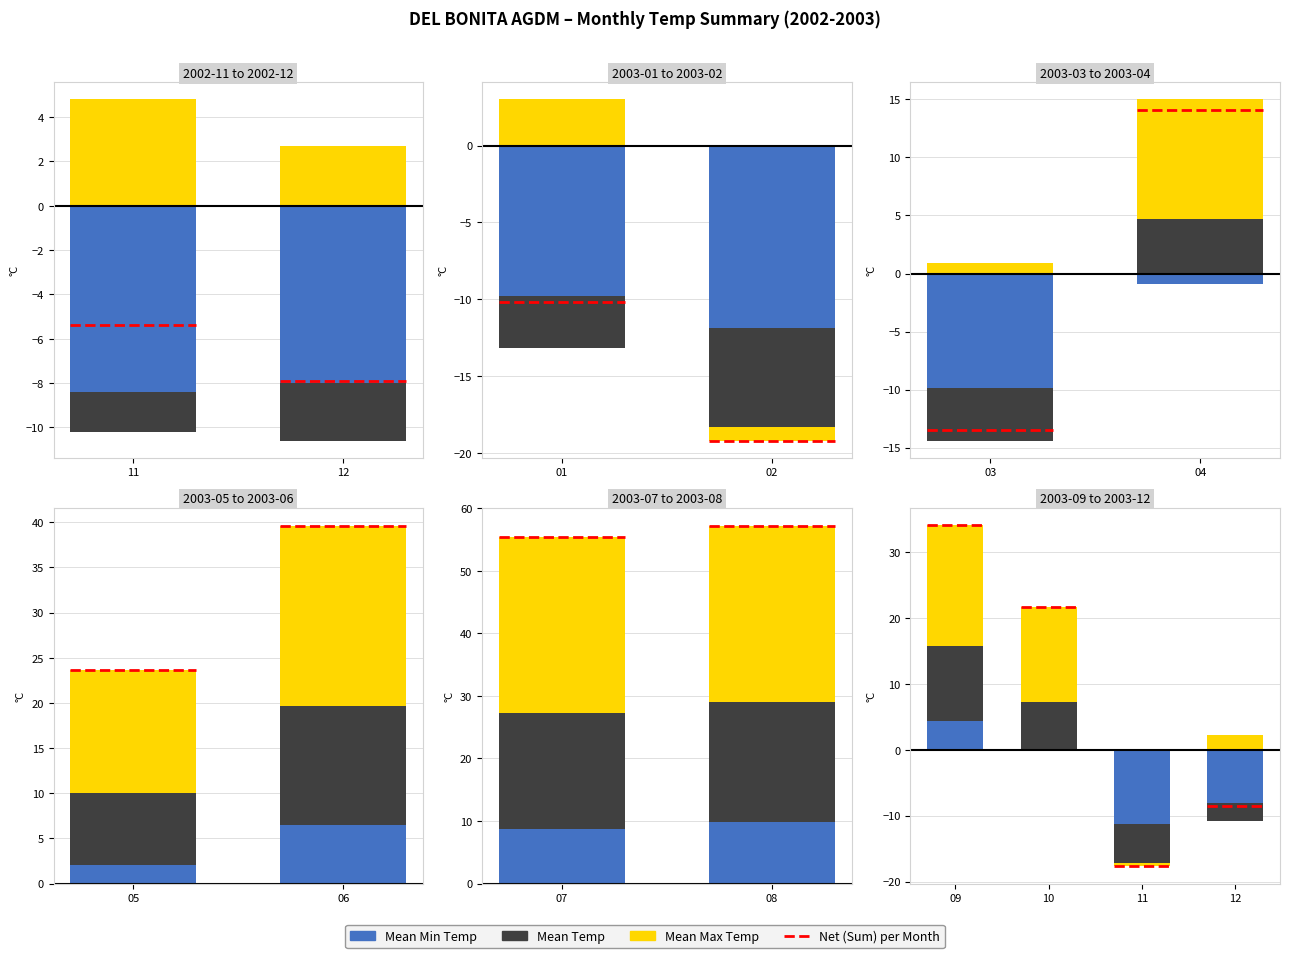

Reading left to right, what are all the values shown in this chart?

Mean Min Temp (°C): -8.4	-8.0	-9.8	-11.9	-9.9	-0.9	2.1	6.5	8.8	9.9	4.3	-0.1	-11.2	-8.0
Mean Temp (°C): -1.8	-2.6	-3.4	-6.4	-4.5	4.7	7.9	13.2	18.5	19.1	11.4	7.2	-5.9	-2.8
Mean Max Temp (°C): 4.8	2.7	3.0	-0.9	0.9	10.3	13.7	19.9	28.1	28.2	18.4	14.5	-0.6	2.3